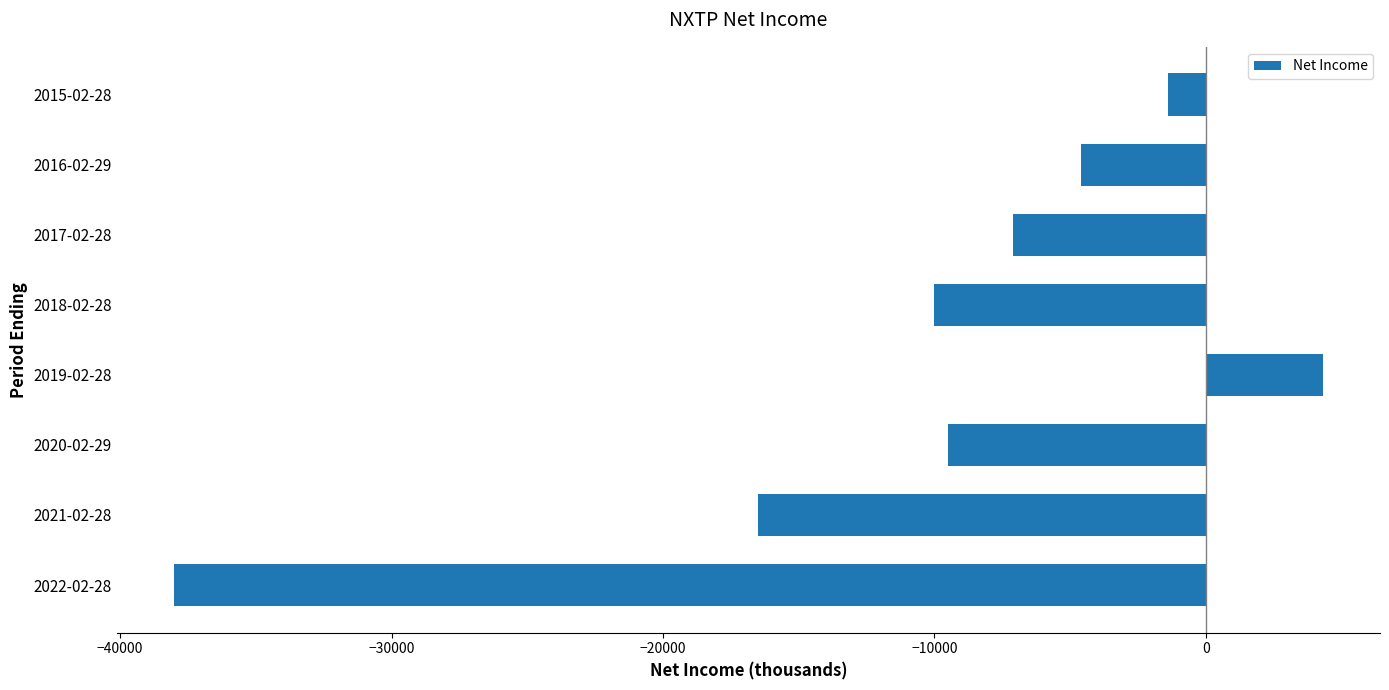

Reading top to bottom, what are all the values shown in this chart?

-1400	-4600	-7100	-10000	4300	-9500	-16500	-38000